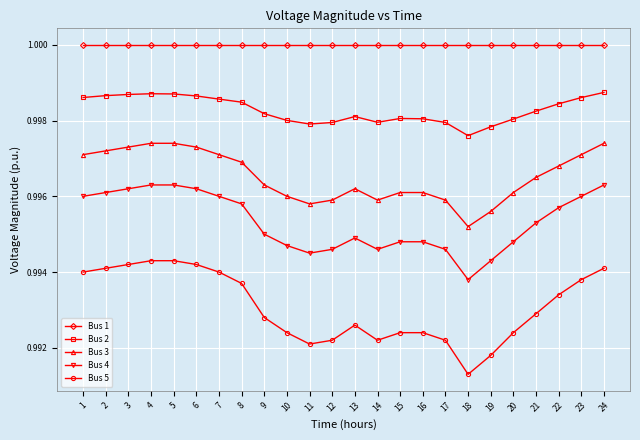

True or false: Bus 3 has more than 0 interior local peaks.

True